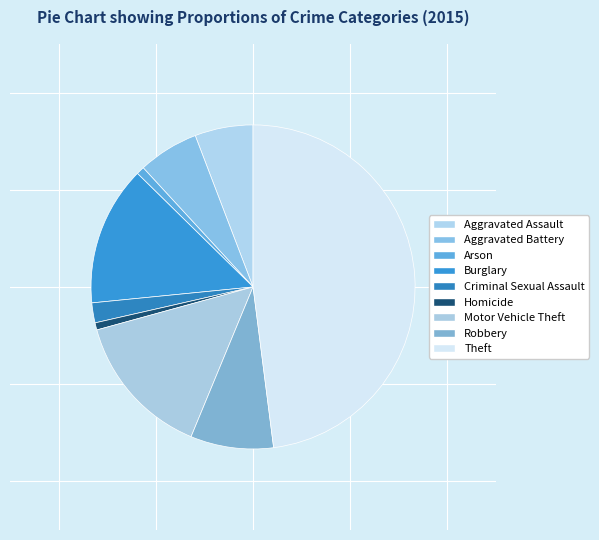

Rank the categories by value from lowest to highest.

Homicide, Arson, Criminal Sexual Assault, Aggravated Assault, Aggravated Battery, Robbery, Burglary, Motor Vehicle Theft, Theft